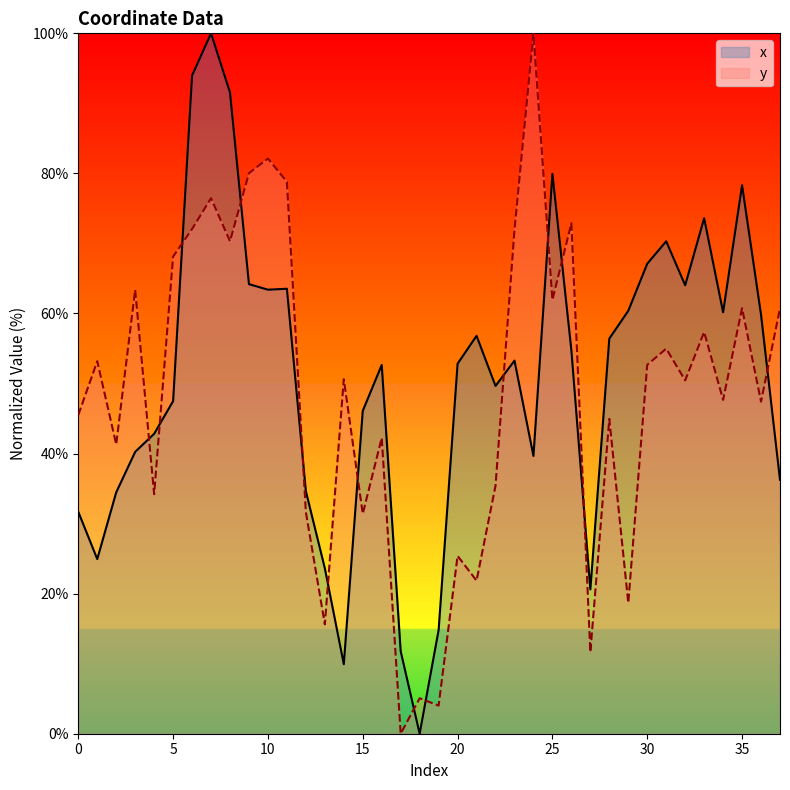

At 8, list the series in order from smallest to largest.

y, x